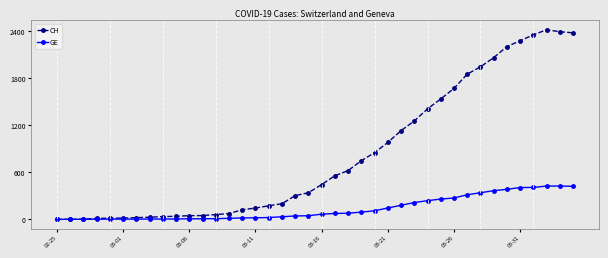

Which series has the largest total across all categories?

CH